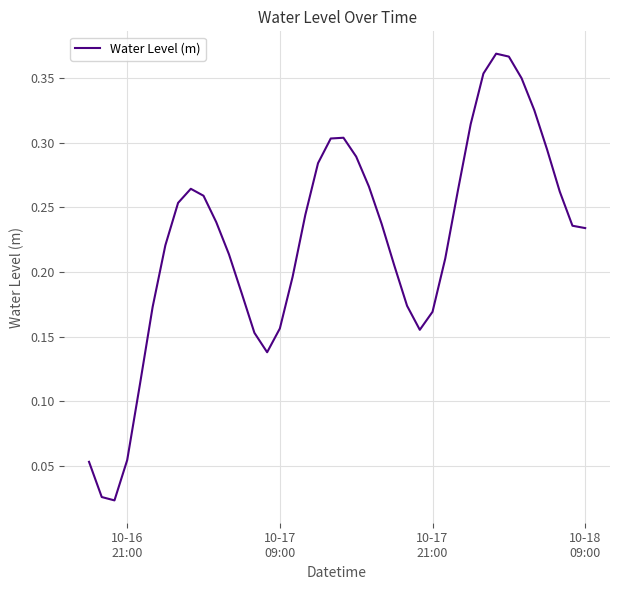

Does the chart display data point markers on the line(s)?

No